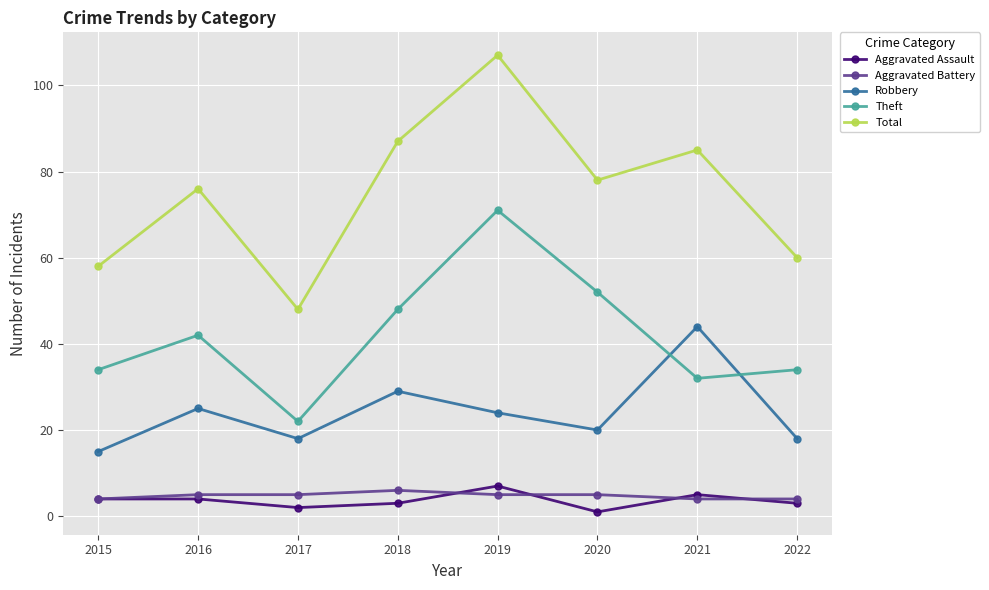

What is the total value across all series at 2015?

115